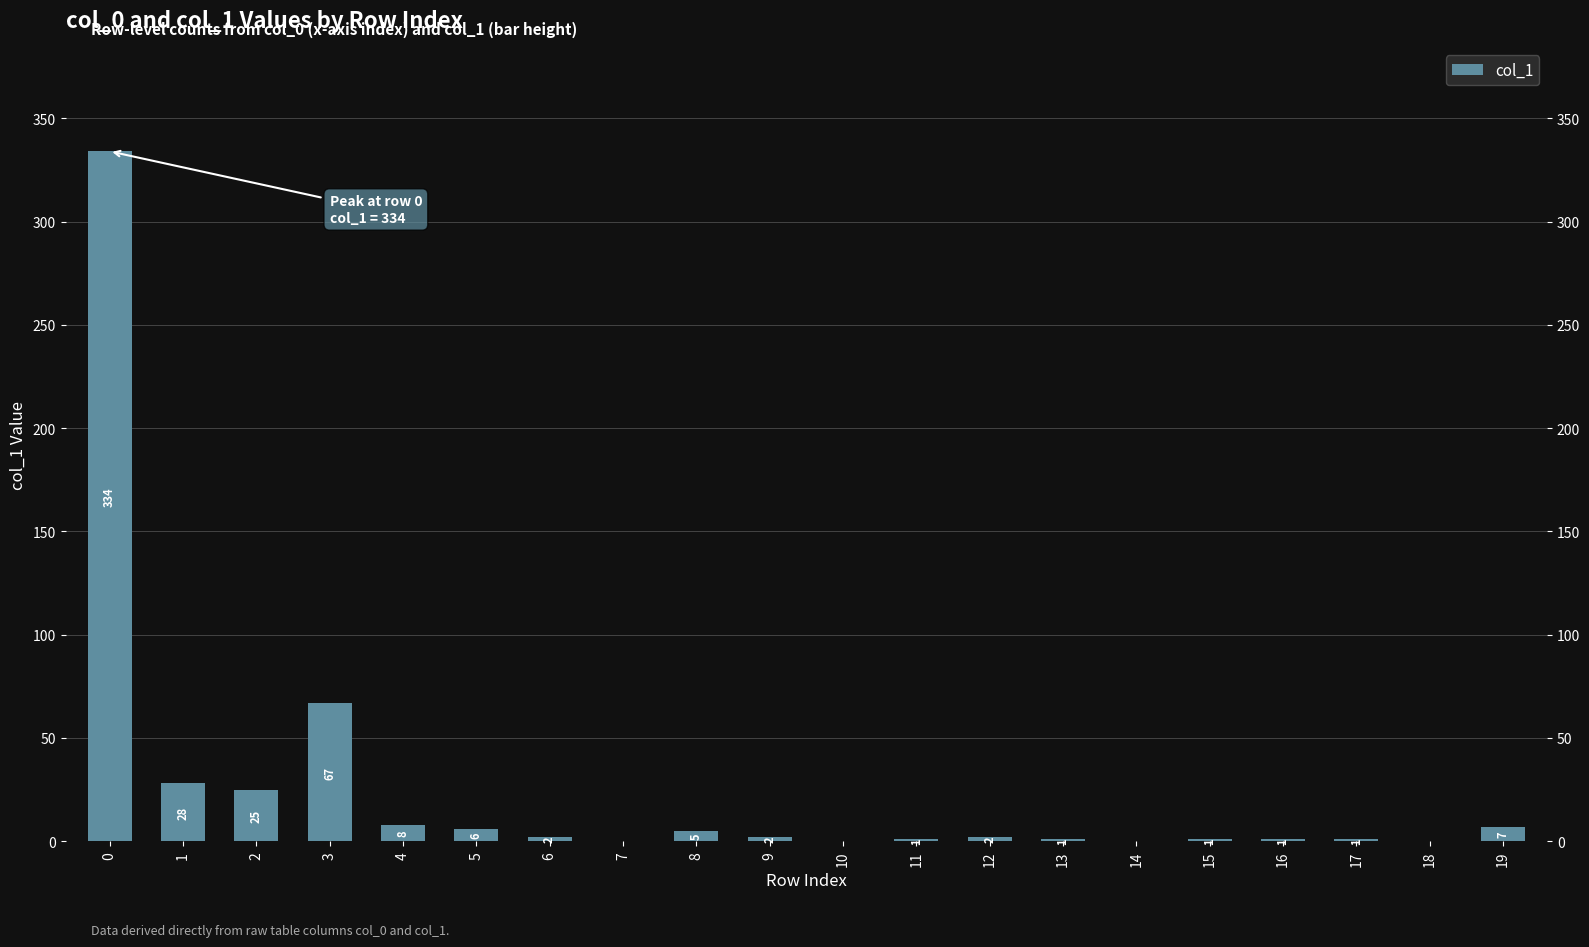

Are the bars grouped side by side (vs. stacked)?

No